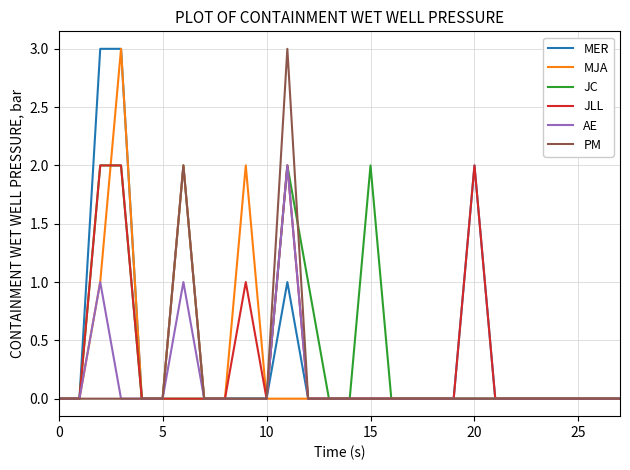

What is the greatest value displayed?

3